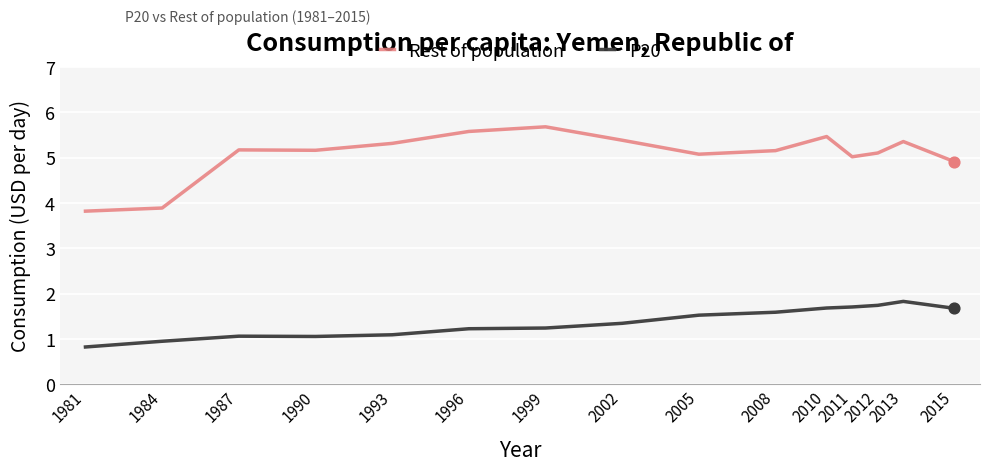

Which series has the largest range (max minus min)?

Rest of population